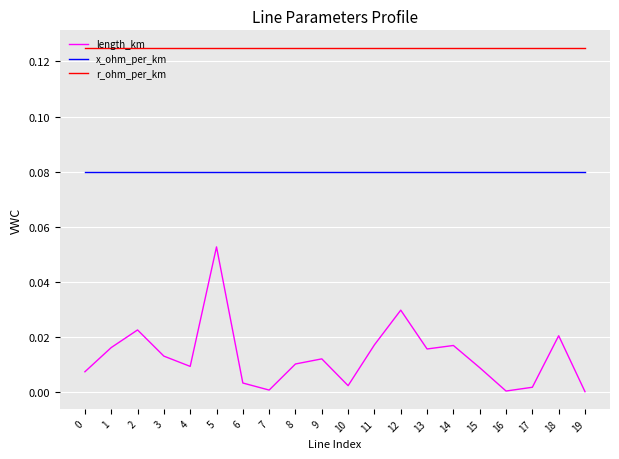

At 3, list the series in order from largest to smallest.

r_ohm_per_km, x_ohm_per_km, length_km